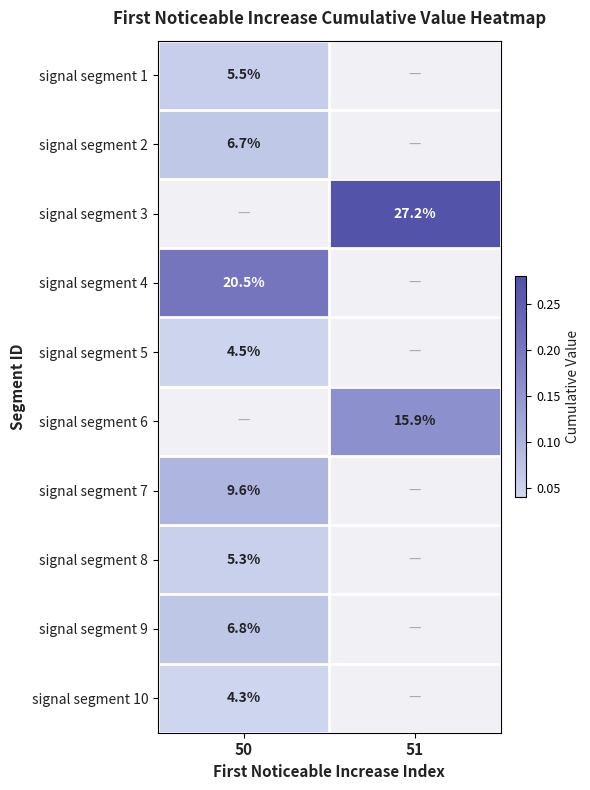

The value of signal segment 1 at 50 is 0.1. True or false?

False